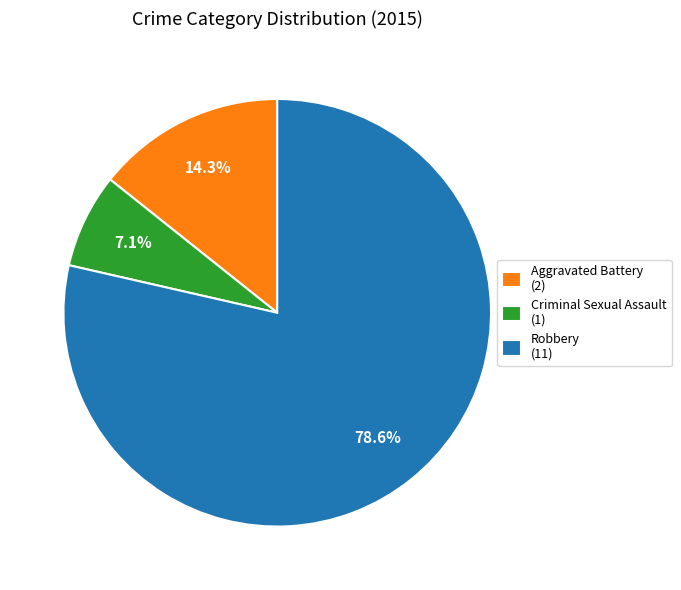

Between Aggravated Battery and Robbery, which is larger?

Robbery